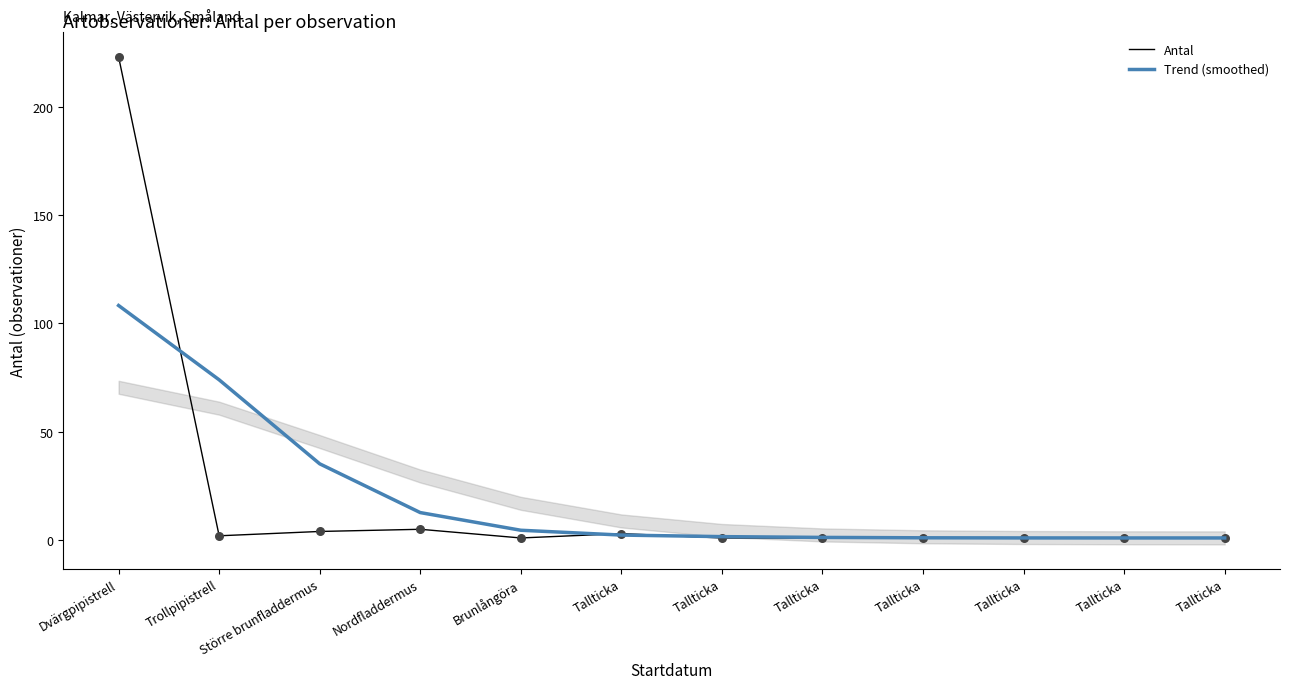

Which series reaches the minimum Y coordinate?

Antal